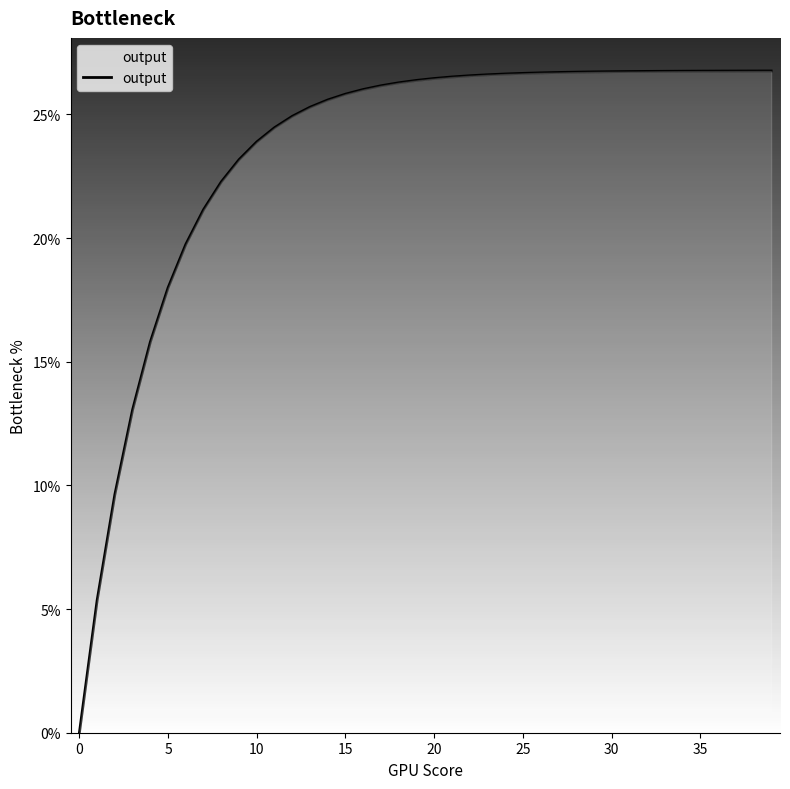

Does the chart display data point markers on the line(s)?

No